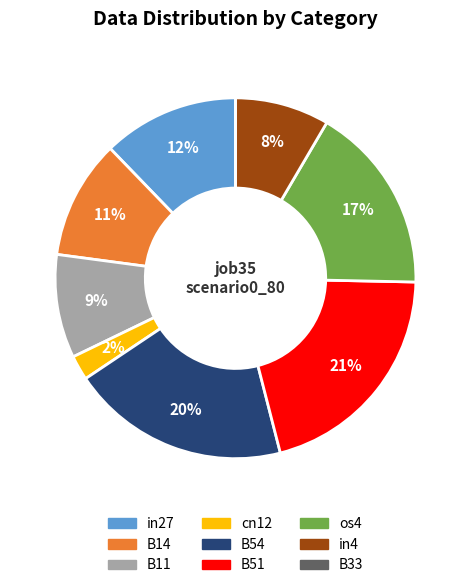

Do B14 and in27 together represent more than half of the pie?

No